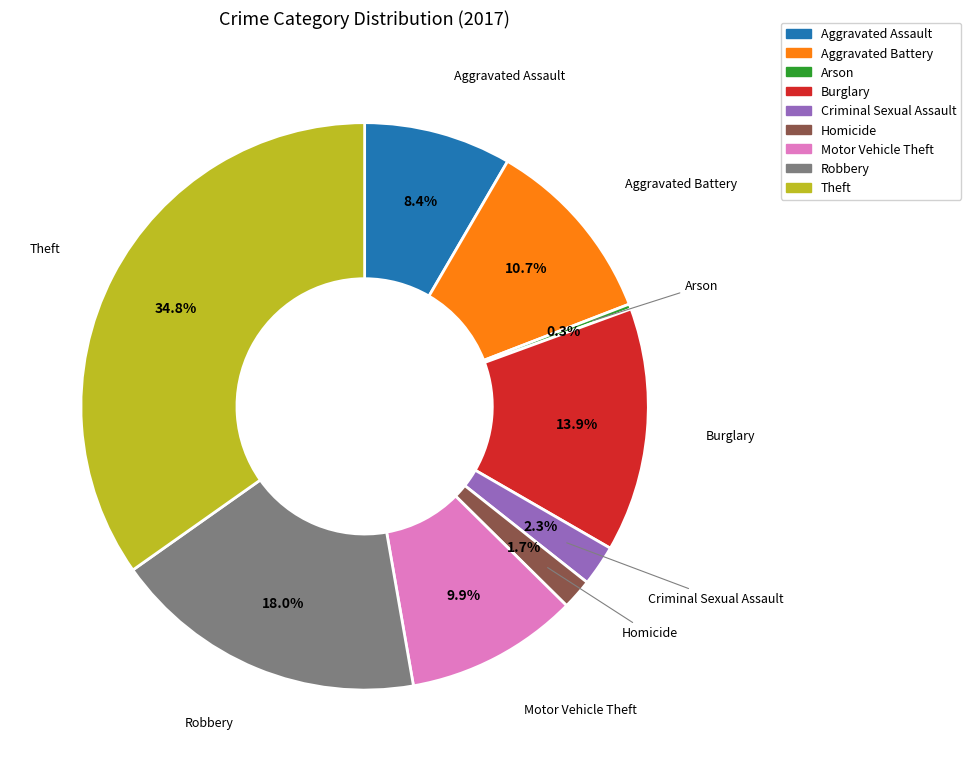

Is there a majority slice in this chart?

No